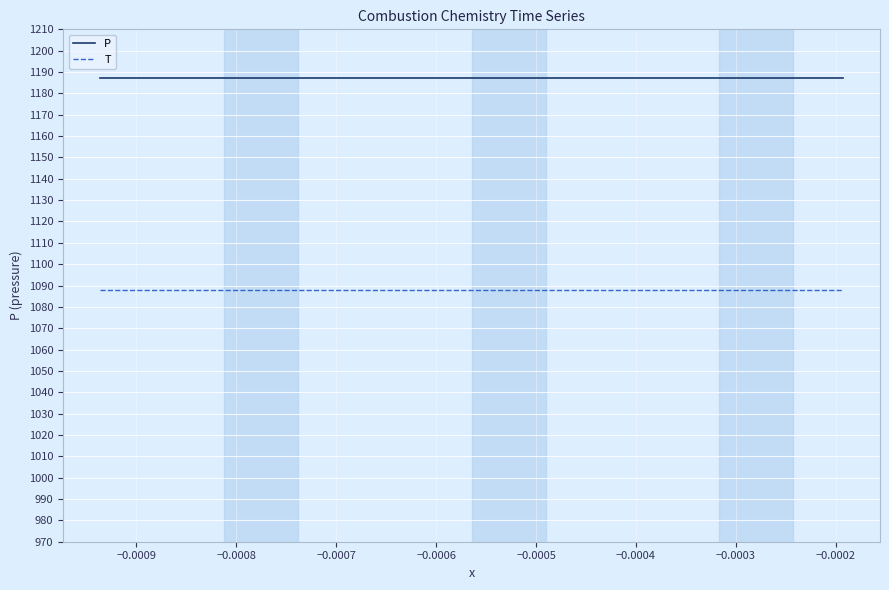

True or false: T and P intersect in this chart.

False